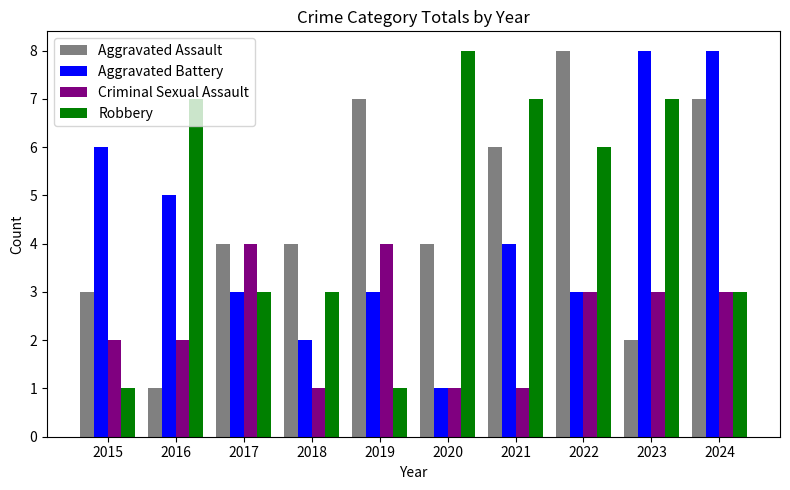

Reading right to left, what are all the values shown in this chart?

Aggravated Assault: 7	2	8	6	4	7	4	4	1	3
Aggravated Battery: 8	8	3	4	1	3	2	3	5	6
Criminal Sexual Assault: 3	3	3	1	1	4	1	4	2	2
Robbery: 3	7	6	7	8	1	3	3	7	1